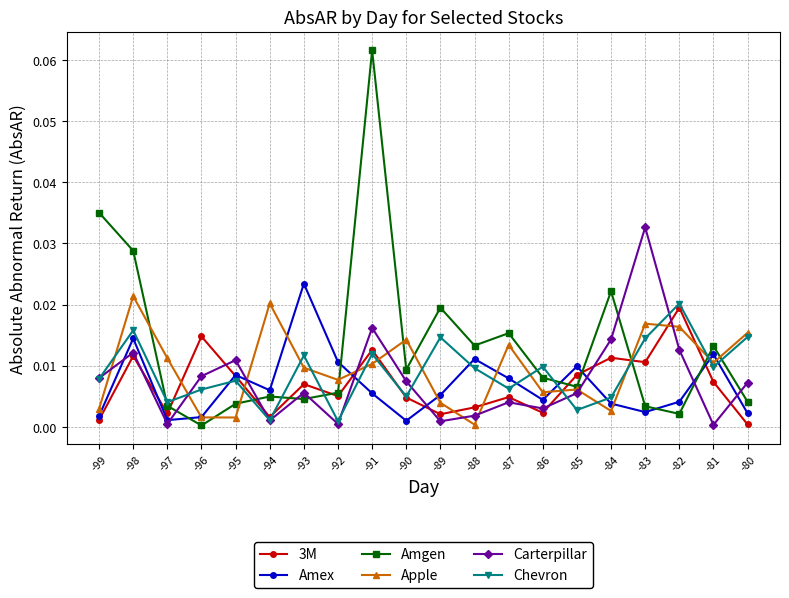

What are all the series names shown in the legend?

3M, Amex, Amgen, Apple, Carterpillar, Chevron